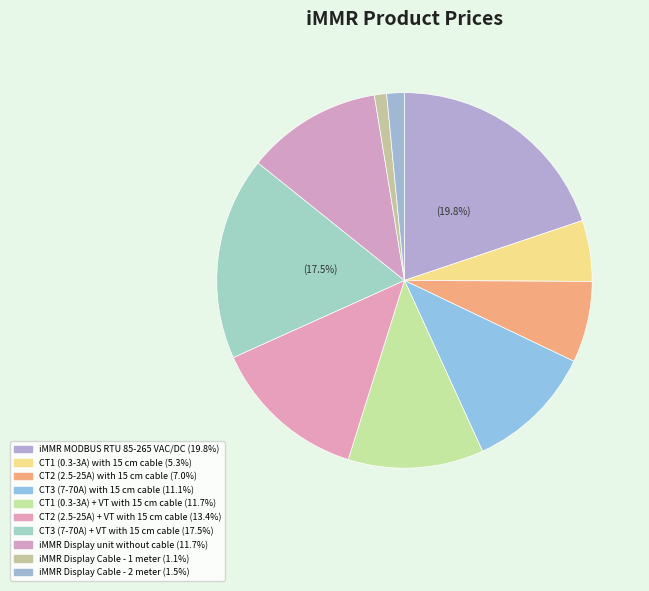

What is the largest slice in the pie chart?

iMMR MODBUS RTU 85-265 VAC/DC